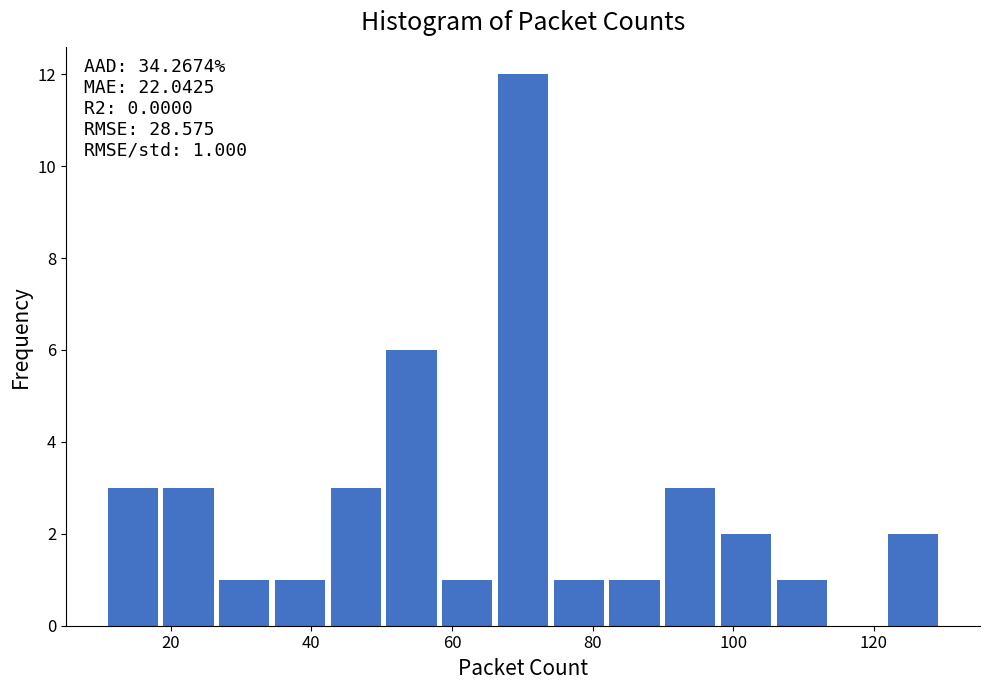

Read against the x-axis, roughly where is the centre of the tallest bar?

70